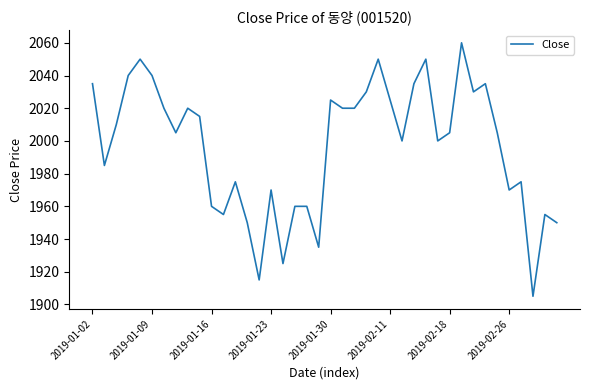

What is the greatest value displayed?

2060